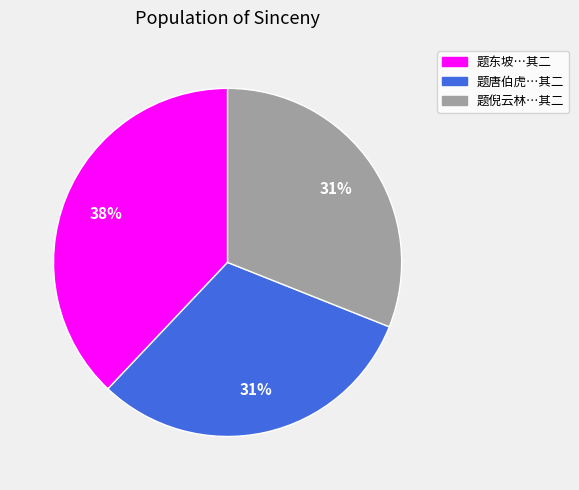

Combined, do 题唐伯虎…其二 and 题东坡…其二 account for over 50%?

Yes